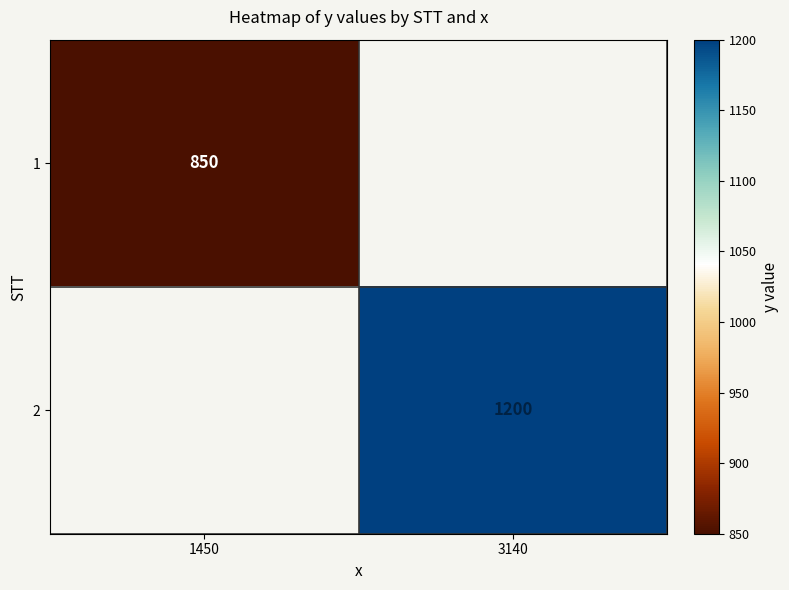

True or false: 1 has a value of 439 at 1450.

False